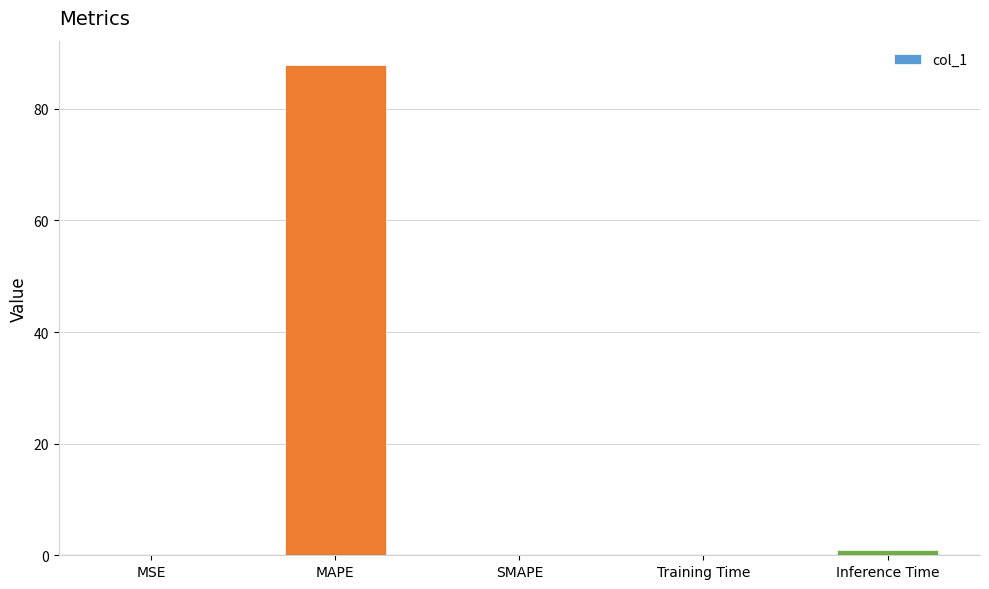

How many series are shown in this chart?

1